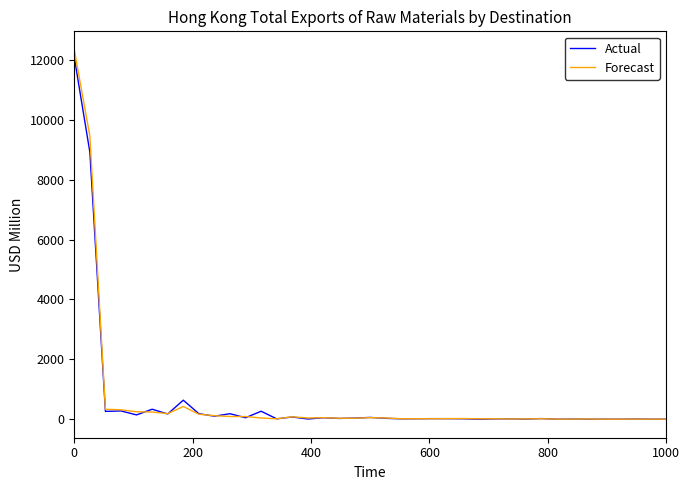

Which series has the widest spread of values?

Forecast